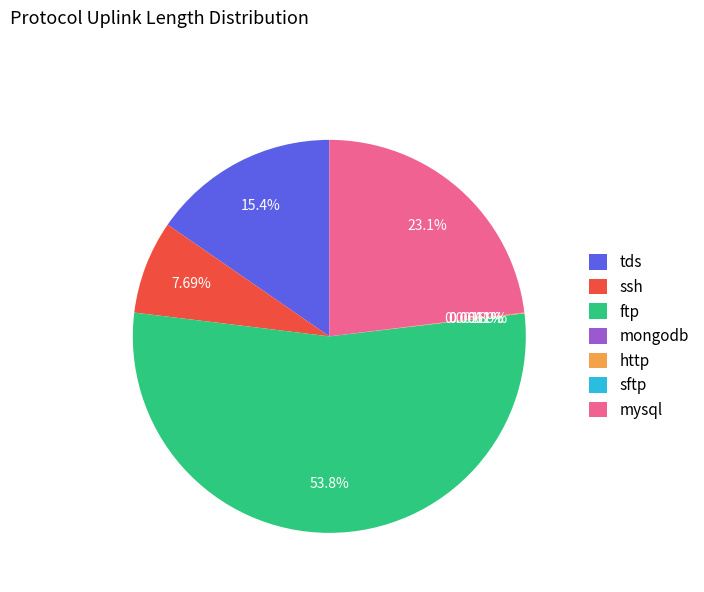

Does ftp account for over 50% of the chart?

Yes